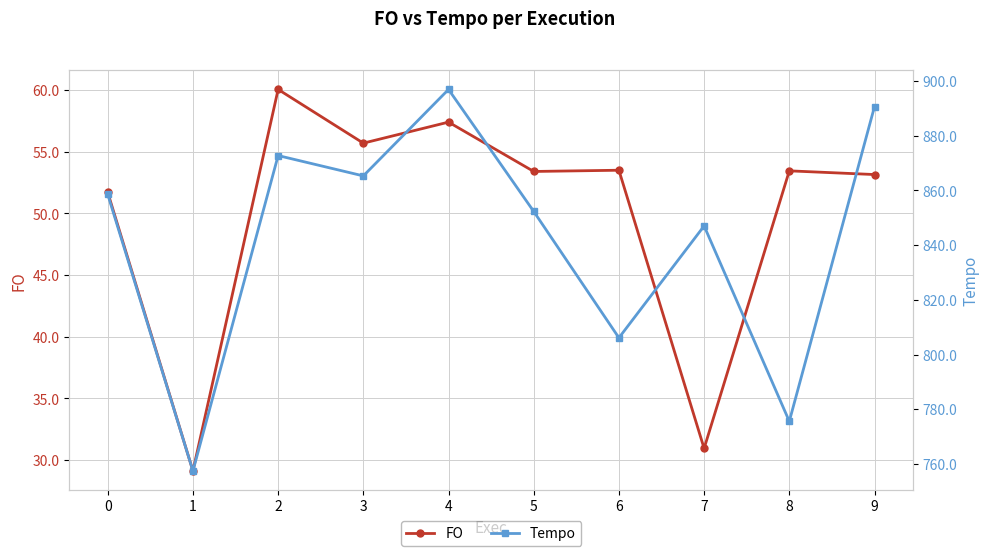

At which label does FO first exceed 53?

2